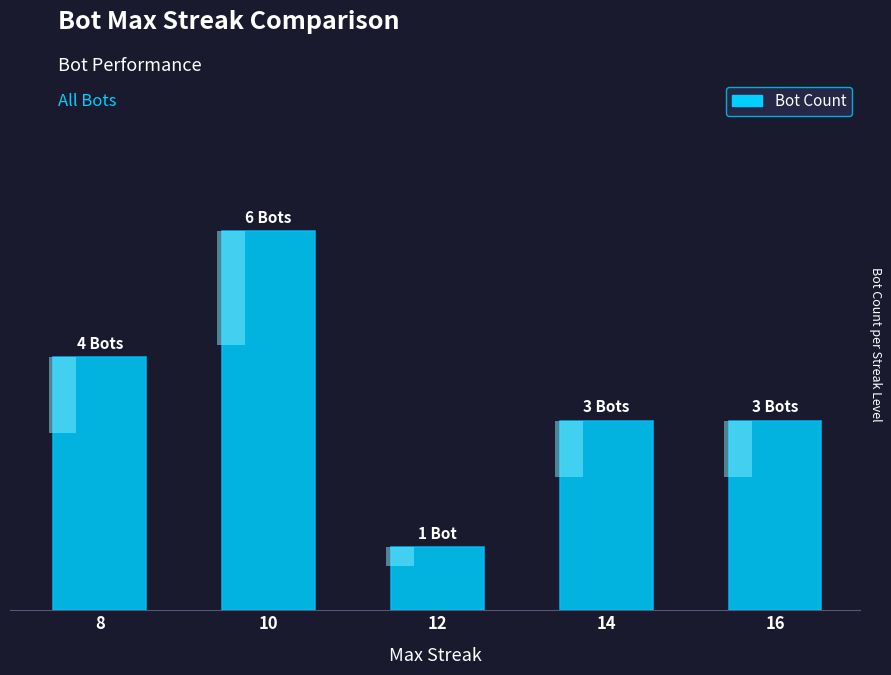

What is the sum of all values?

17